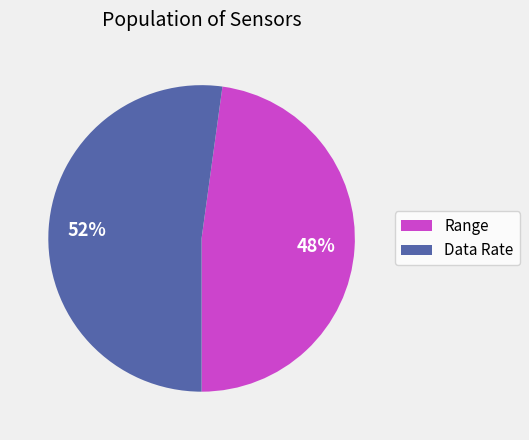

To the nearest percent, what is the difference between the Range and Data Rate slice percentages?

4%